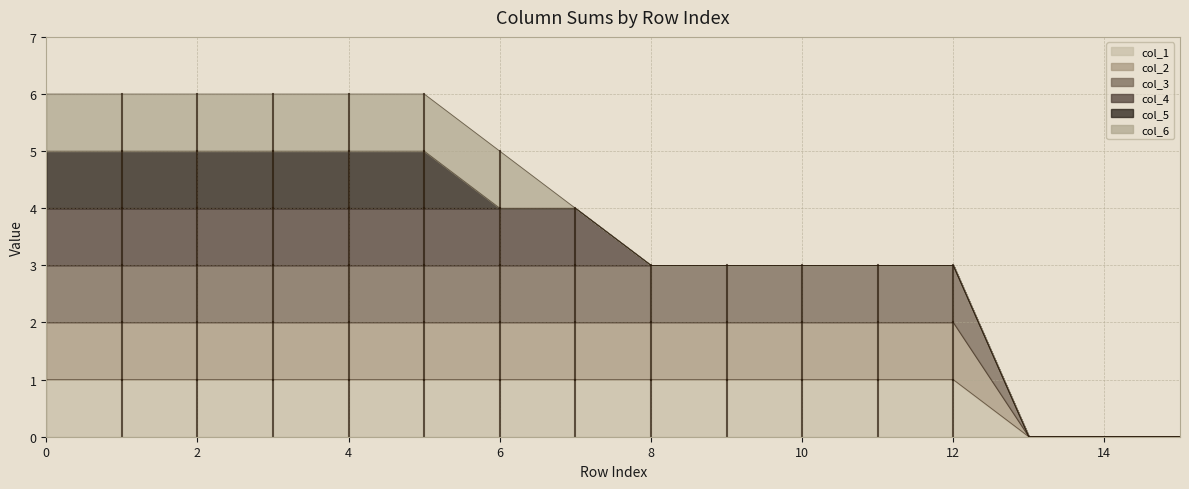

Does the chart have visible grid lines?

Yes